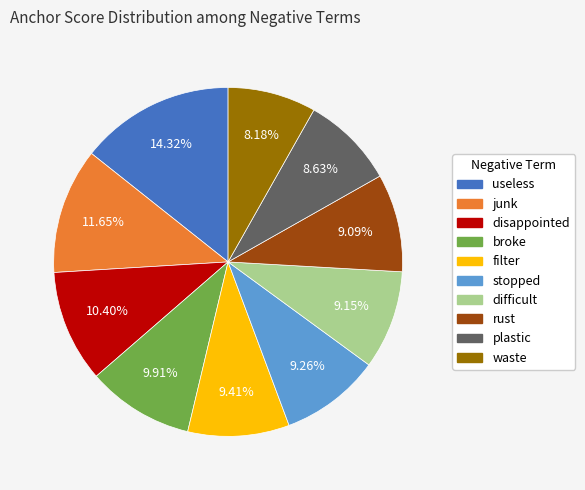

Is it true that filter is 1% of the pie?

False